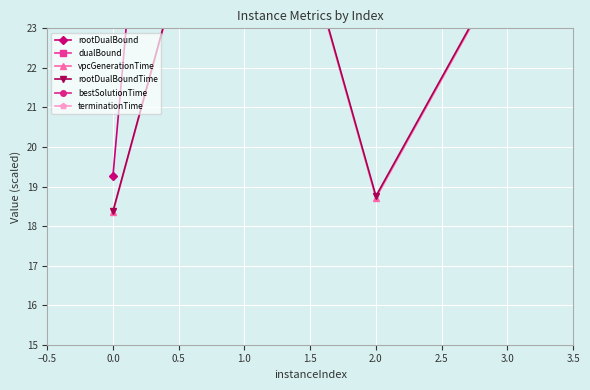

What is the difference between the terminationTime values at 2.0 and 3.0?

2.4